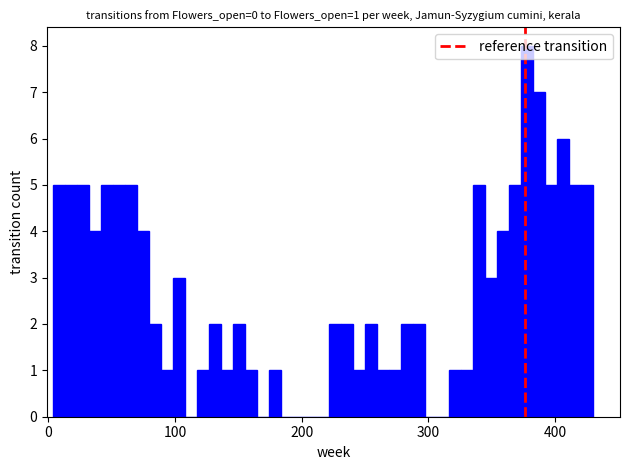

Read against the x-axis, roughly where is the centre of the tallest bar?

380